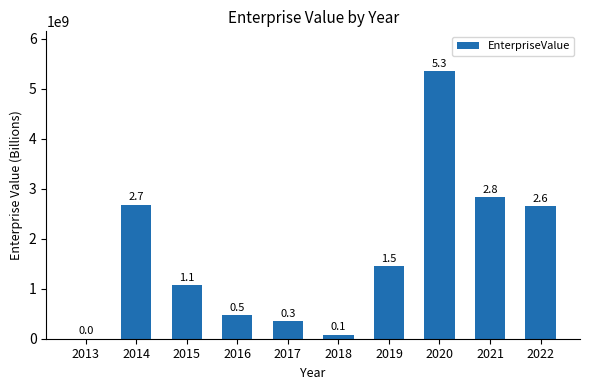

Does the chart contain stacked bars?

No